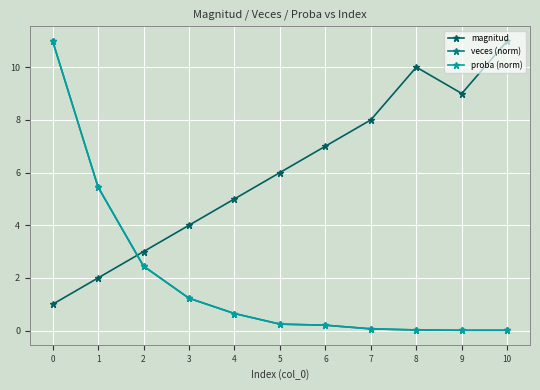

Is this an area chart (filled region under the line)?

No